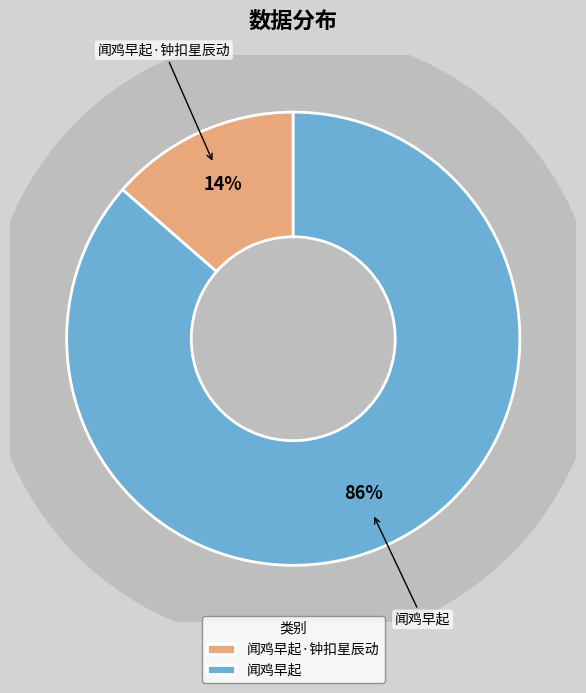

True or false: 闻鸡早起 accounts for 73% of the total.

False